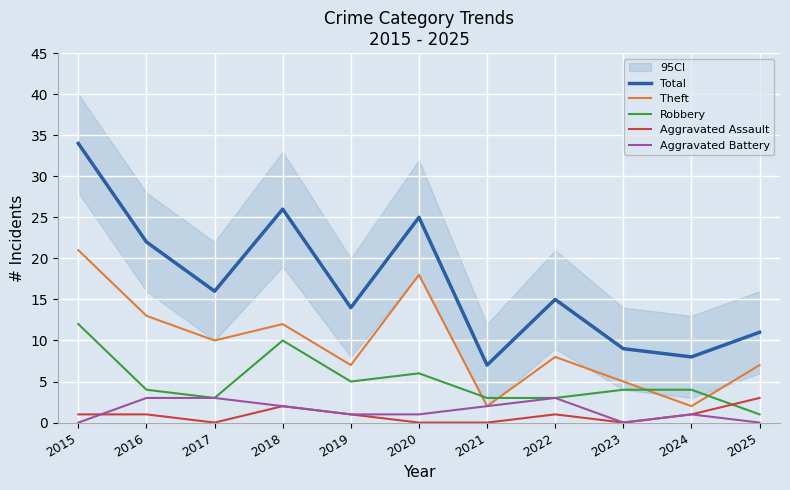

Which series has the largest total across all categories?

Total